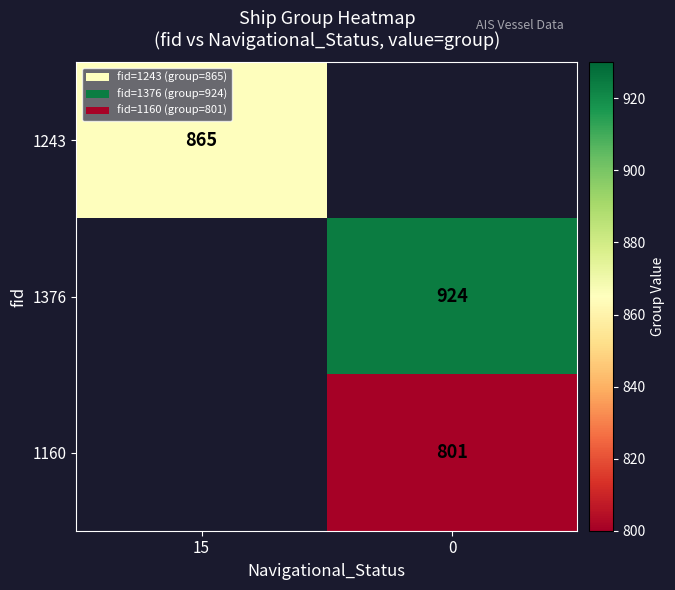

The 1160 series shows 1132 at 0. True or false?

False